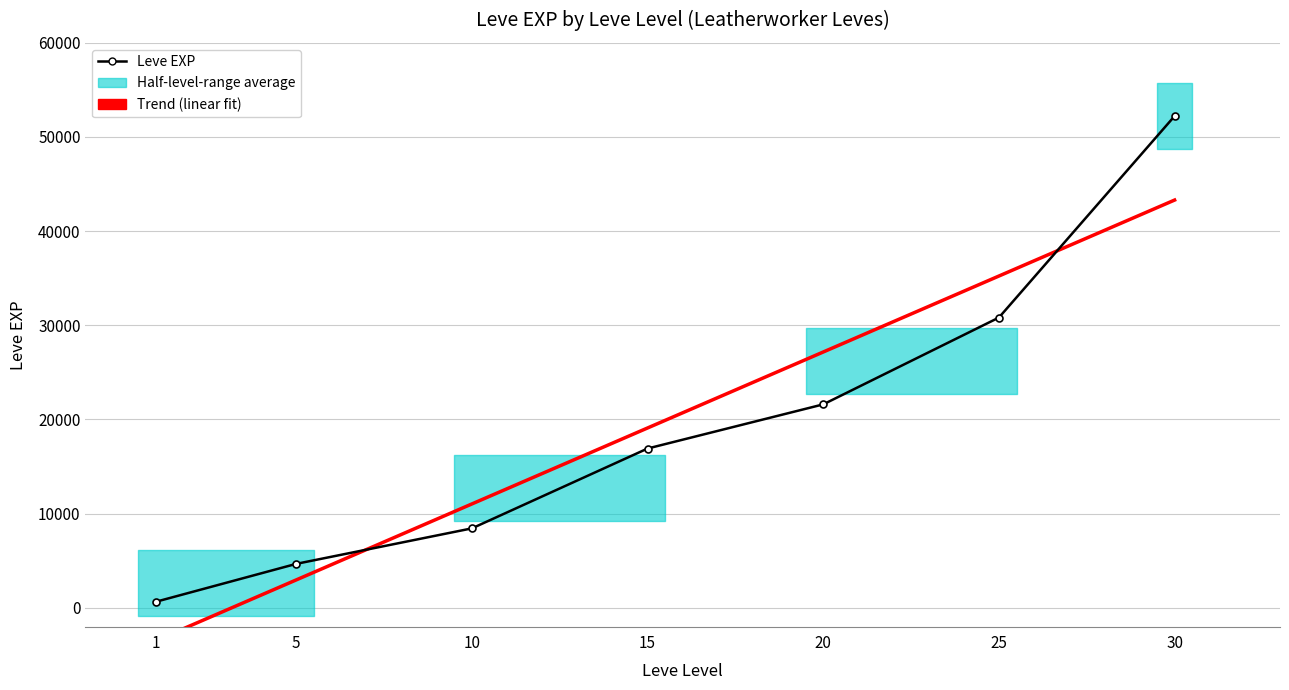

How many values in the Leve EXP series exceed 16910?

3